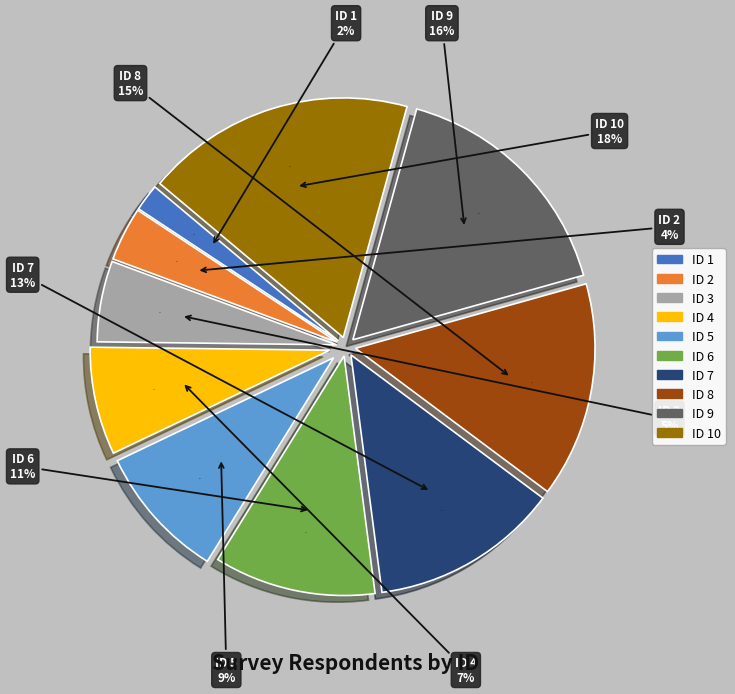

To the nearest percent, what is the average slice percentage?

10%